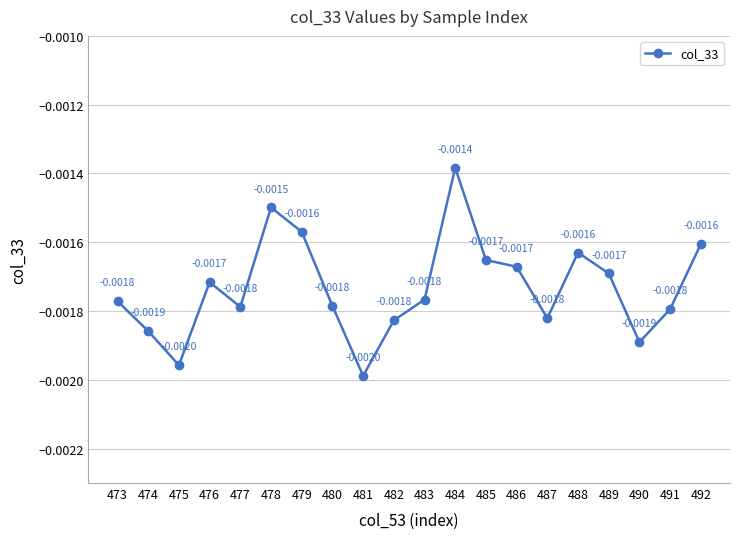

At which category does the data reach its first local valley?

475